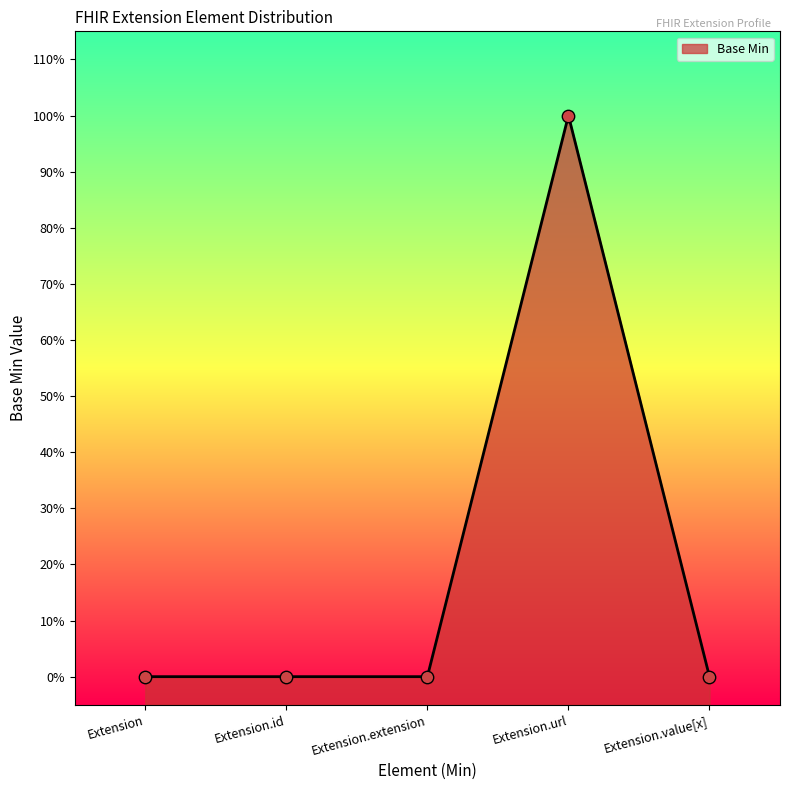

Which has a higher value, Extension.url or Extension?

Extension.url